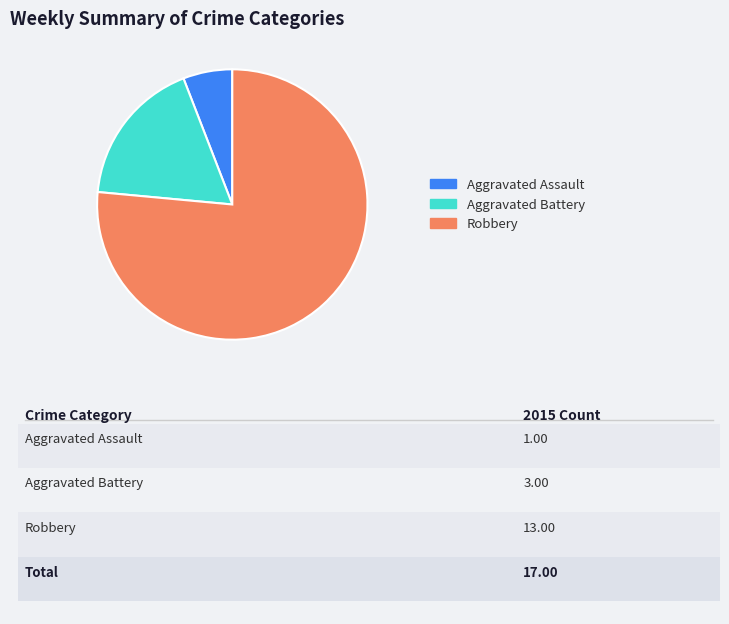

What is the ratio of the value at Robbery to the value at Aggravated Assault?

13.0